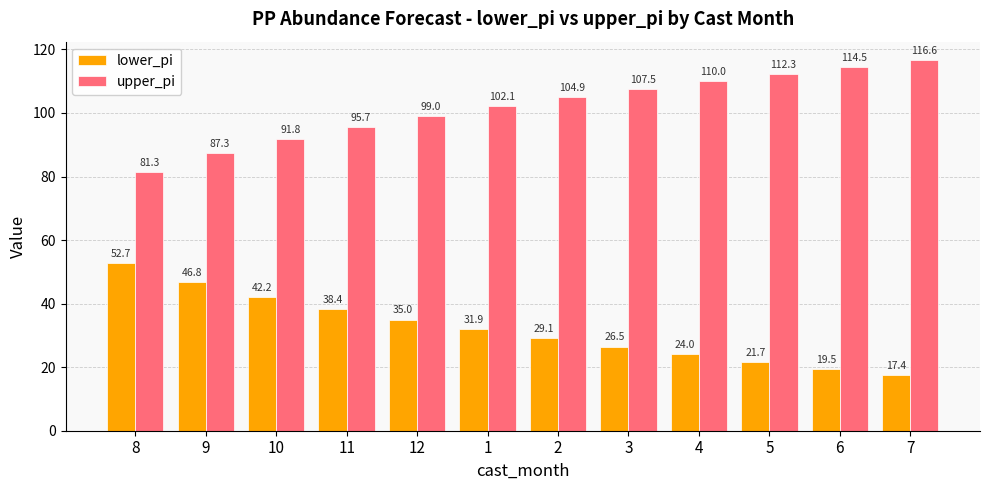

How many bars are there in each group?

2